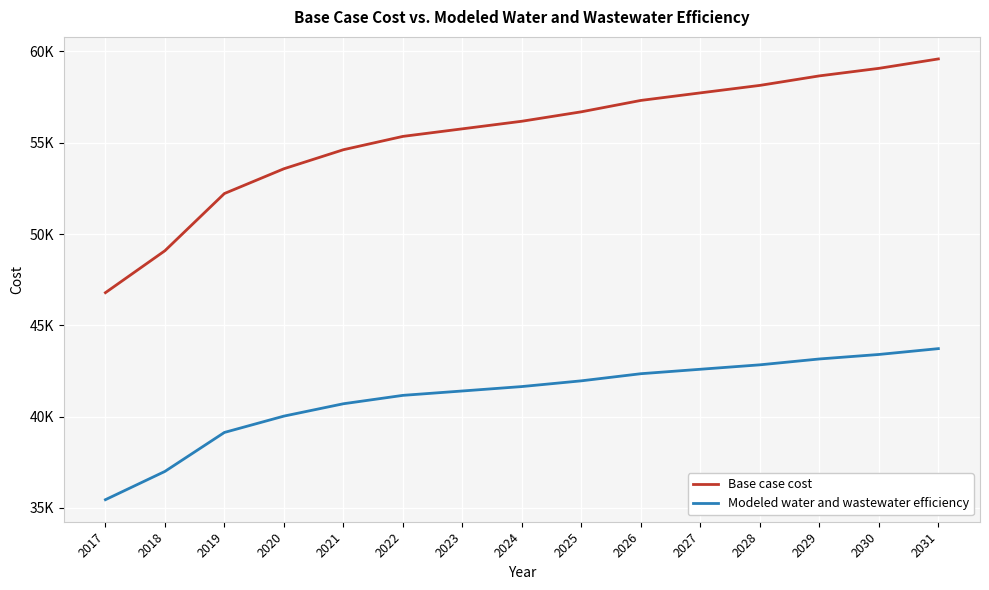

True or false: Modeled water and wastewater efficiency and Base case cost cross at least once.

False